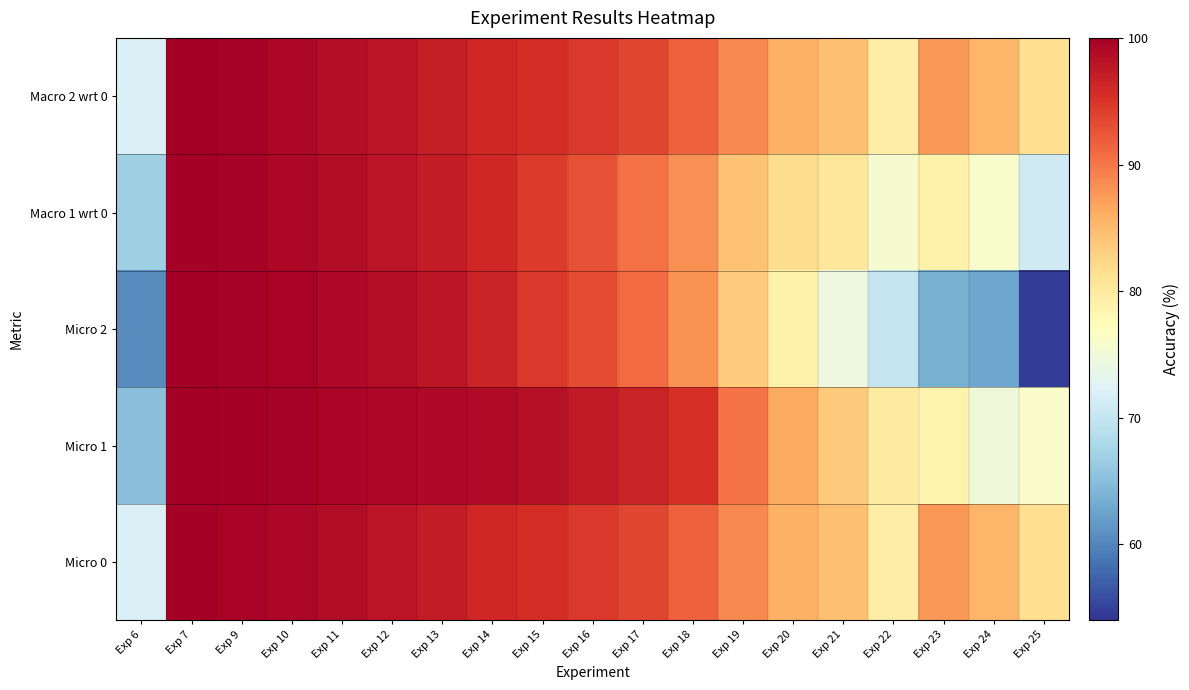

Reading left to right, what are all the values shown in this chart?

Micro 0: Exp 6=72.1	Exp 7=100.0	Exp 9=99.6	Exp 10=99.3	Exp 11=98.7	Exp 12=97.9	Exp 13=97.3	Exp 14=96.2	Exp 15=95.5	Exp 16=94.7	Exp 17=93.7	Exp 18=91.6	Exp 19=88.8	Exp 20=85.6	Exp 21=84.5	Exp 22=79.6	Exp 23=87.8	Exp 24=85.3	Exp 25=81.6
Micro 1: Exp 6=65.2	Exp 7=100.0	Exp 9=99.8	Exp 10=99.7	Exp 11=99.4	Exp 12=99.2	Exp 13=99.0	Exp 14=98.8	Exp 15=98.2	Exp 16=97.3	Exp 17=96.5	Exp 18=95.4	Exp 19=90.3	Exp 20=86.4	Exp 21=83.6	Exp 22=80.0	Exp 23=78.7	Exp 24=74.7	Exp 25=76.2
Micro 2: Exp 6=60.5	Exp 7=100.0	Exp 9=99.8	Exp 10=99.5	Exp 11=99.1	Exp 12=98.4	Exp 13=97.7	Exp 14=96.5	Exp 15=94.8	Exp 16=93.2	Exp 17=90.8	Exp 18=88.0	Exp 19=83.3	Exp 20=79.1	Exp 21=74.5	Exp 22=70.2	Exp 23=63.7	Exp 24=62.8	Exp 25=54.7
Macro 1 wrt 0: Exp 6=66.9	Exp 7=100.0	Exp 9=99.7	Exp 10=99.3	Exp 11=98.7	Exp 12=97.9	Exp 13=97.3	Exp 14=96.2	Exp 15=94.5	Exp 16=92.7	Exp 17=90.4	Exp 18=88.3	Exp 19=84.3	Exp 20=81.8	Exp 21=80.5	Exp 22=75.6	Exp 23=79.1	Exp 24=76.0	Exp 25=71.0
Macro 2 wrt 0: Exp 6=72.1	Exp 7=100.0	Exp 9=99.7	Exp 10=99.2	Exp 11=98.6	Exp 12=97.9	Exp 13=97.0	Exp 14=96.2	Exp 15=95.5	Exp 16=94.7	Exp 17=93.7	Exp 18=91.6	Exp 19=88.8	Exp 20=85.6	Exp 21=84.5	Exp 22=79.6	Exp 23=87.8	Exp 24=85.3	Exp 25=81.6